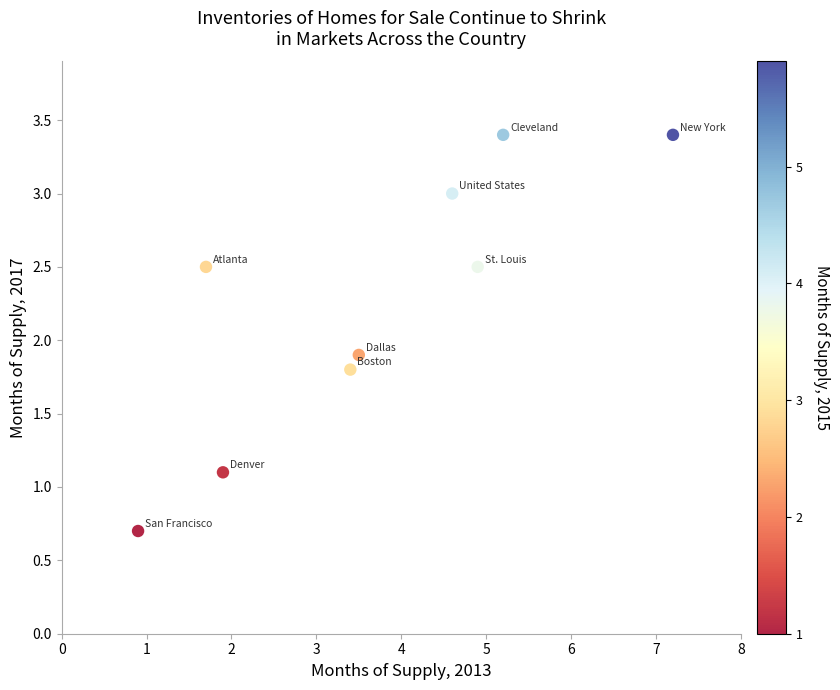

What is the range of Y values (max minus min)?

2.7